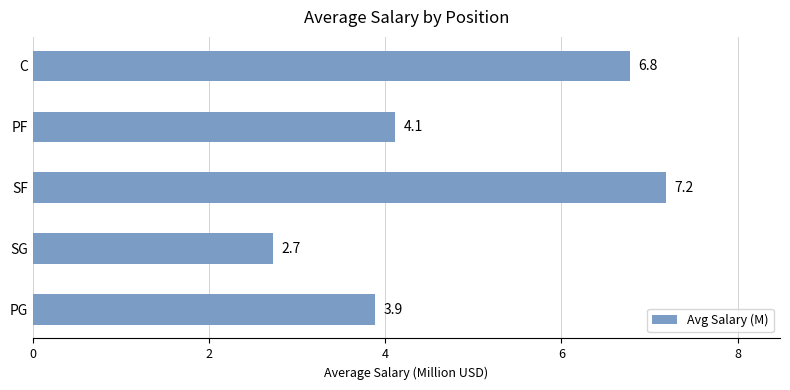

List the labels in order of value, largest first.

SF, C, PF, PG, SG